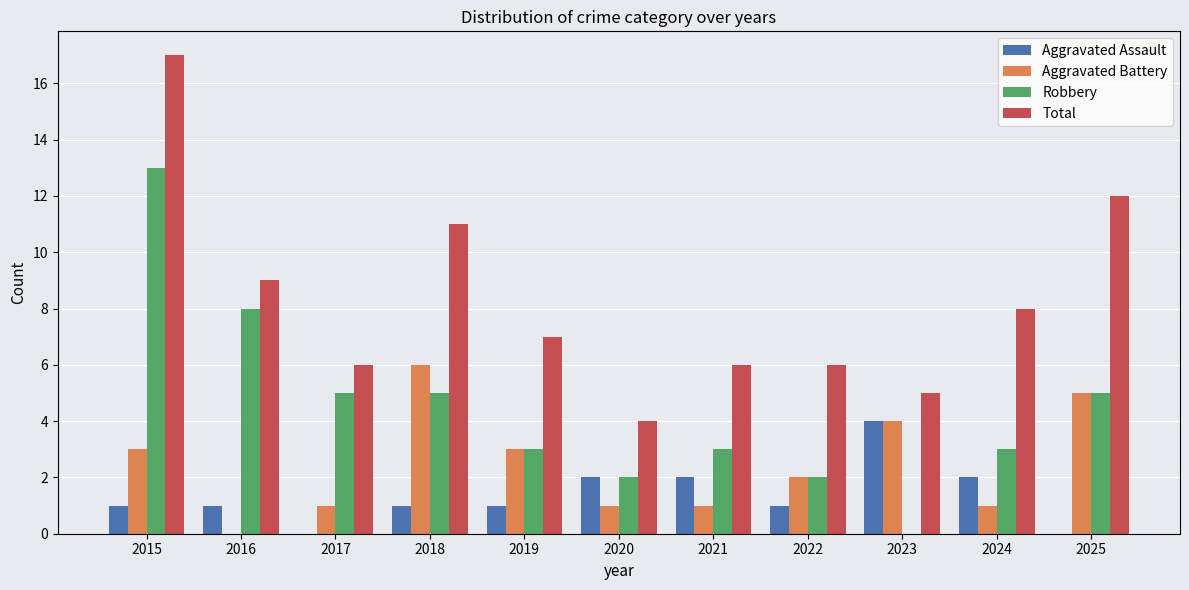

Which label corresponds to the largest value in the chart?

2015